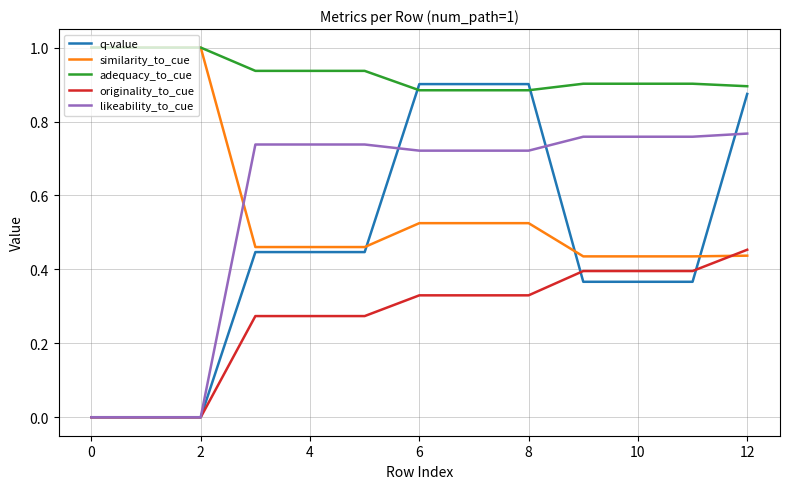

Count the adequacy_to_cue values in the range 0 to 1.

13